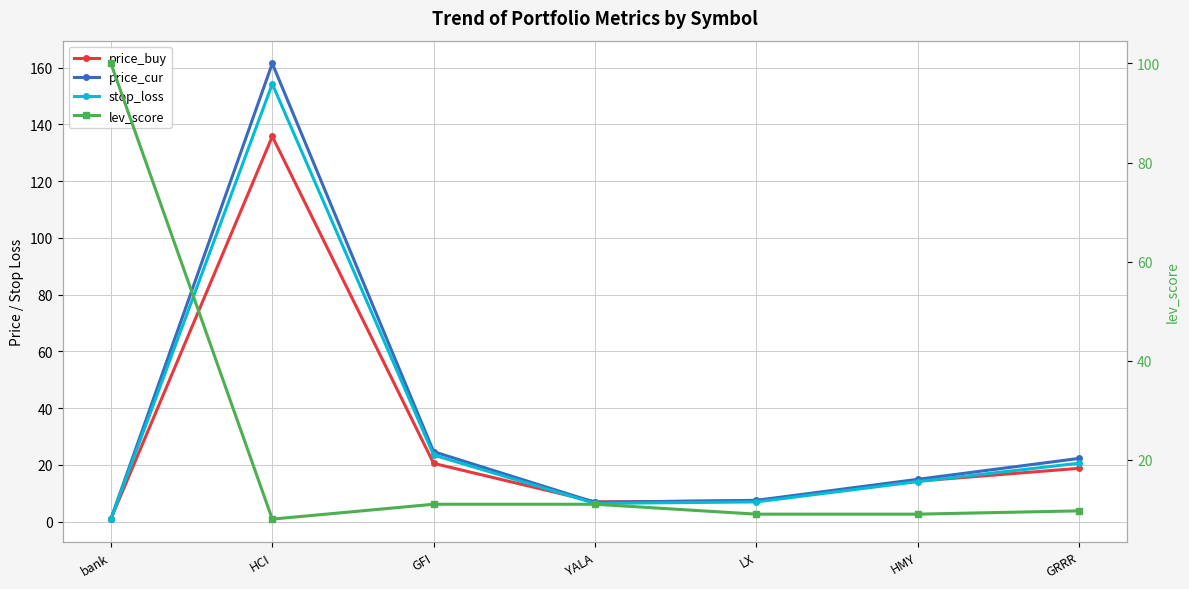

Which series has the largest range (max minus min)?

price_cur